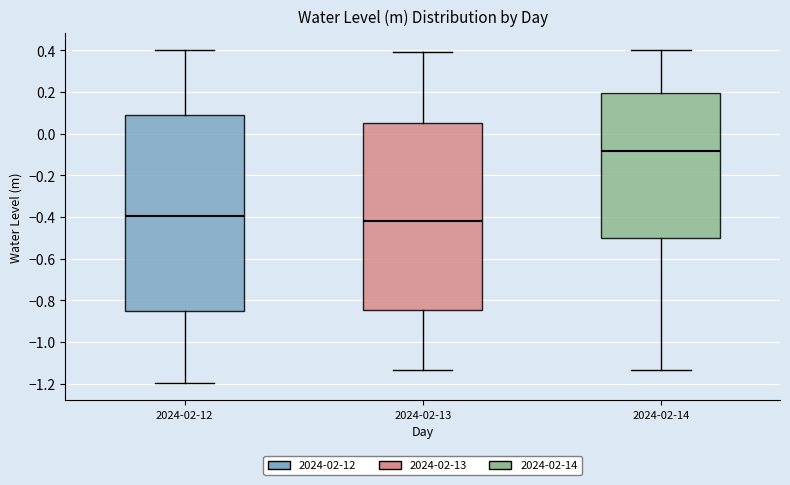

Reading left to right, read every box against the y-axis: the position of its median line, the range the box covers, and the ends of its whiskers. The values are not printed on the chart, so give them approximately, as read against the axis.

2024-02-12: median -0.40, box -0.86 to 0.08, whiskers -1.20 to 0.40
2024-02-13: median -0.42, box -0.84 to 0.04, whiskers -1.14 to 0.38
2024-02-14: median -0.08, box -0.50 to 0.20, whiskers -1.14 to 0.40